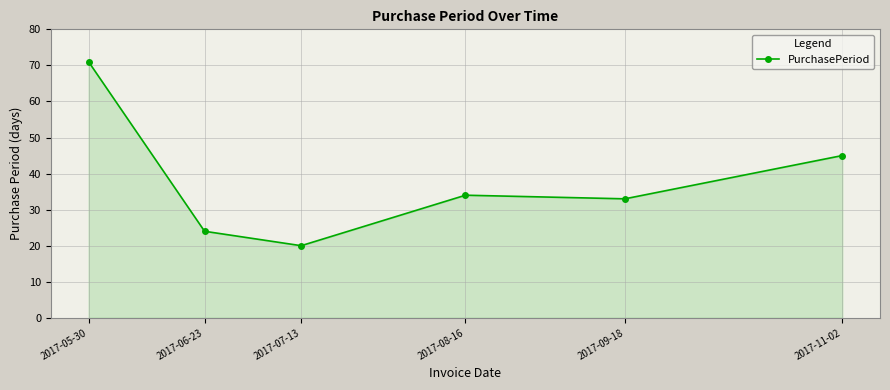

What is the average value?

38